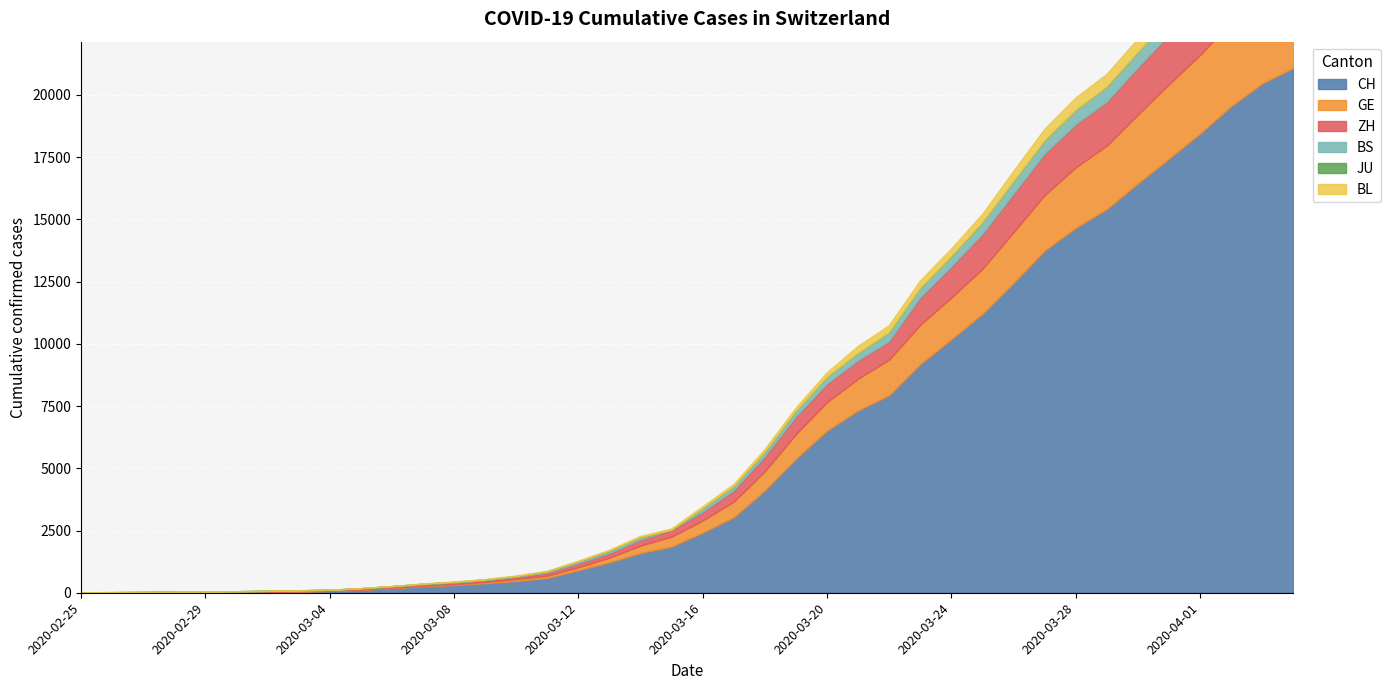

What is the difference between the second highest and minimum values in the BS series?

758